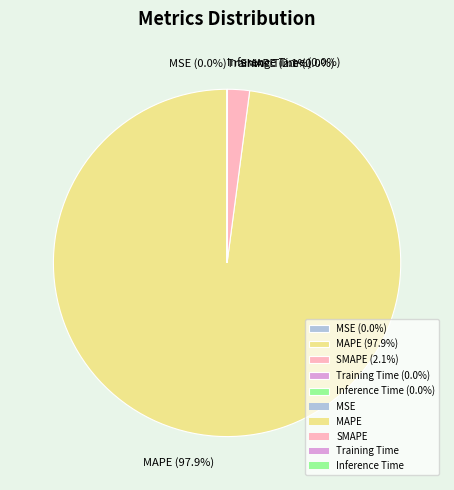

Does any single category account for the majority?

Yes